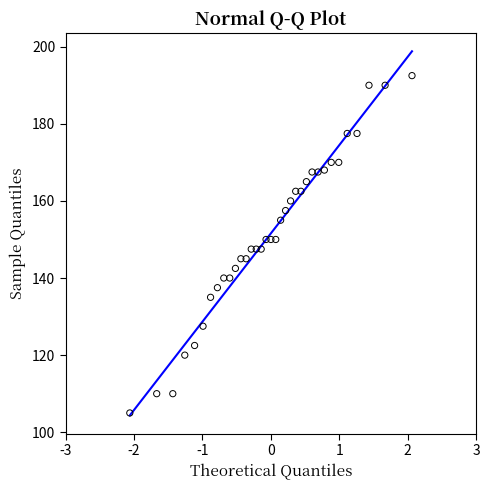

What is the range of Y values (max minus min)?

87.5